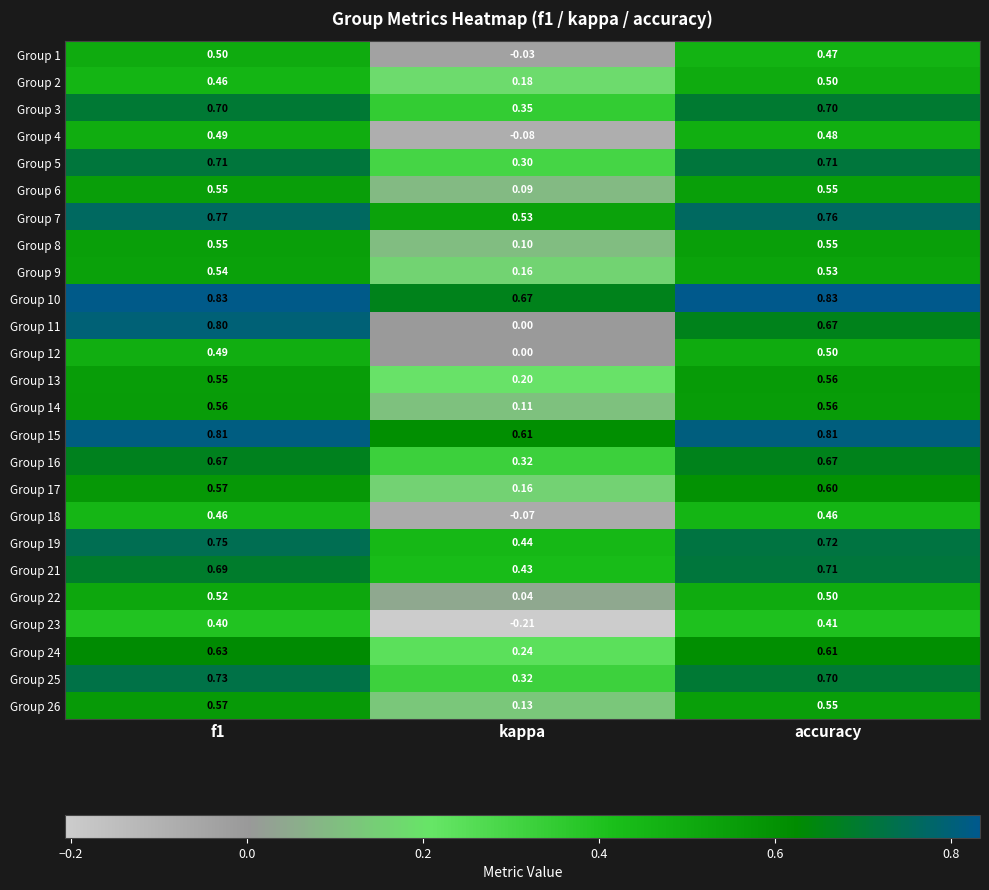

At which category does the chart reach its minimum across all series?

kappa